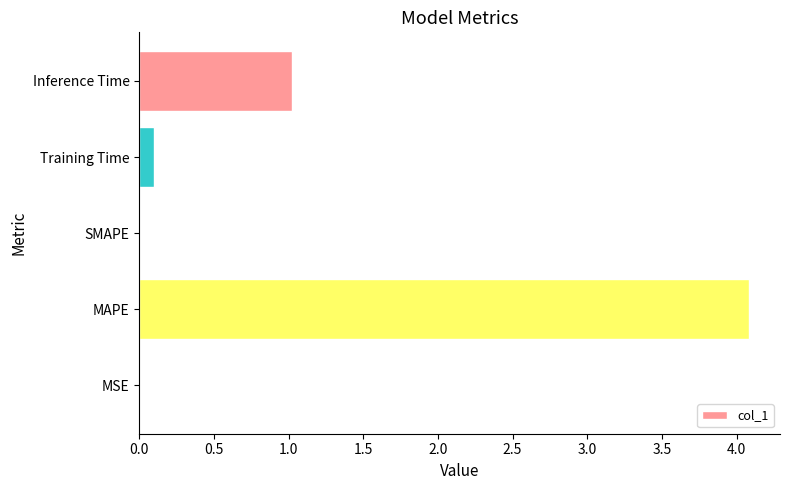

Read the value at MAPE.

4.1